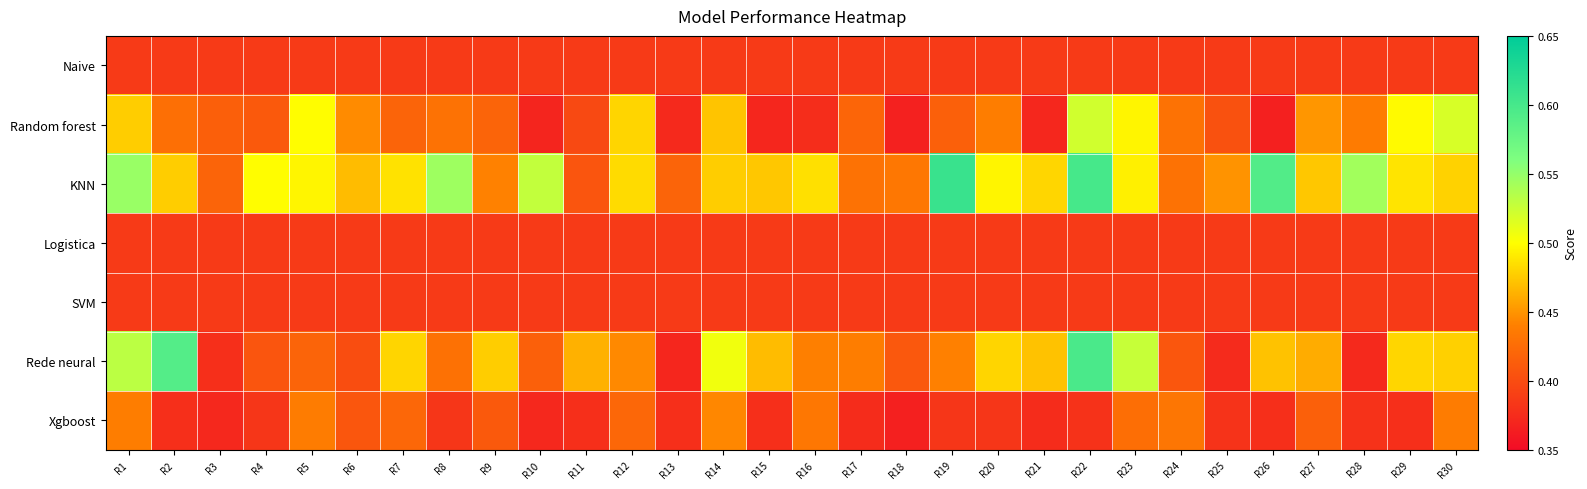

Reading left to right, list all the values displayed in this chart.

Naive: R1=0.4	R2=0.4	R3=0.4	R4=0.4	R5=0.4	R6=0.4	R7=0.4	R8=0.4	R9=0.4	R10=0.4	R11=0.4	R12=0.4	R13=0.4	R14=0.4	R15=0.4	R16=0.4	R17=0.4	R18=0.4	R19=0.4	R20=0.4	R21=0.4	R22=0.4	R23=0.4	R24=0.4	R25=0.4	R26=0.4	R27=0.4	R28=0.4	R29=0.4	R30=0.4
Random forest: R1=0.5	R2=0.4	R3=0.4	R4=0.4	R5=0.5	R6=0.4	R7=0.4	R8=0.4	R9=0.4	R10=0.4	R11=0.4	R12=0.5	R13=0.4	R14=0.5	R15=0.4	R16=0.4	R17=0.4	R18=0.4	R19=0.4	R20=0.4	R21=0.4	R22=0.5	R23=0.5	R24=0.4	R25=0.4	R26=0.4	R27=0.5	R28=0.4	R29=0.5	R30=0.5
KNN: R1=0.5	R2=0.5	R3=0.4	R4=0.5	R5=0.5	R6=0.5	R7=0.5	R8=0.5	R9=0.4	R10=0.5	R11=0.4	R12=0.5	R13=0.4	R14=0.5	R15=0.5	R16=0.5	R17=0.4	R18=0.4	R19=0.6	R20=0.5	R21=0.5	R22=0.6	R23=0.5	R24=0.4	R25=0.4	R26=0.6	R27=0.5	R28=0.5	R29=0.5	R30=0.5
Logistica: R1=0.4	R2=0.4	R3=0.4	R4=0.4	R5=0.4	R6=0.4	R7=0.4	R8=0.4	R9=0.4	R10=0.4	R11=0.4	R12=0.4	R13=0.4	R14=0.4	R15=0.4	R16=0.4	R17=0.4	R18=0.4	R19=0.4	R20=0.4	R21=0.4	R22=0.4	R23=0.4	R24=0.4	R25=0.4	R26=0.4	R27=0.4	R28=0.4	R29=0.4	R30=0.4
SVM: R1=0.4	R2=0.4	R3=0.4	R4=0.4	R5=0.4	R6=0.4	R7=0.4	R8=0.4	R9=0.4	R10=0.4	R11=0.4	R12=0.4	R13=0.4	R14=0.4	R15=0.4	R16=0.4	R17=0.4	R18=0.4	R19=0.4	R20=0.4	R21=0.4	R22=0.4	R23=0.4	R24=0.4	R25=0.4	R26=0.4	R27=0.4	R28=0.4	R29=0.4	R30=0.4
Rede neural: R1=0.5	R2=0.6	R3=0.4	R4=0.4	R5=0.4	R6=0.4	R7=0.5	R8=0.4	R9=0.5	R10=0.4	R11=0.5	R12=0.4	R13=0.4	R14=0.5	R15=0.5	R16=0.4	R17=0.4	R18=0.4	R19=0.4	R20=0.5	R21=0.5	R22=0.6	R23=0.5	R24=0.4	R25=0.4	R26=0.5	R27=0.5	R28=0.4	R29=0.5	R30=0.5
Xgboost: R1=0.4	R2=0.4	R3=0.4	R4=0.4	R5=0.4	R6=0.4	R7=0.4	R8=0.4	R9=0.4	R10=0.4	R11=0.4	R12=0.4	R13=0.4	R14=0.4	R15=0.4	R16=0.4	R17=0.4	R18=0.4	R19=0.4	R20=0.4	R21=0.4	R22=0.4	R23=0.4	R24=0.4	R25=0.4	R26=0.4	R27=0.4	R28=0.4	R29=0.4	R30=0.4